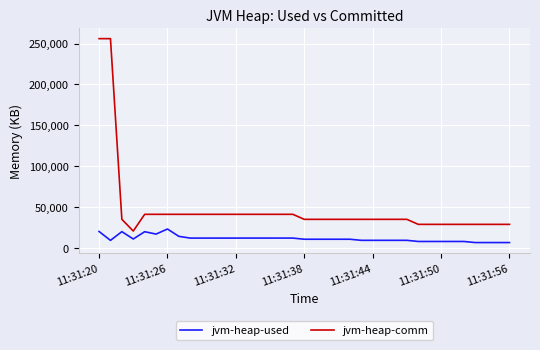

What is the difference between the maximum and minimum values in the jvm-heap-used series?

16570